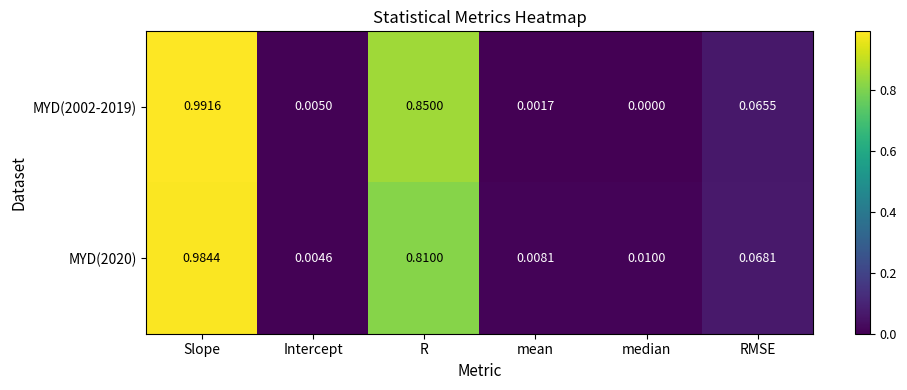

At which category is the sum across all series the highest?

Slope